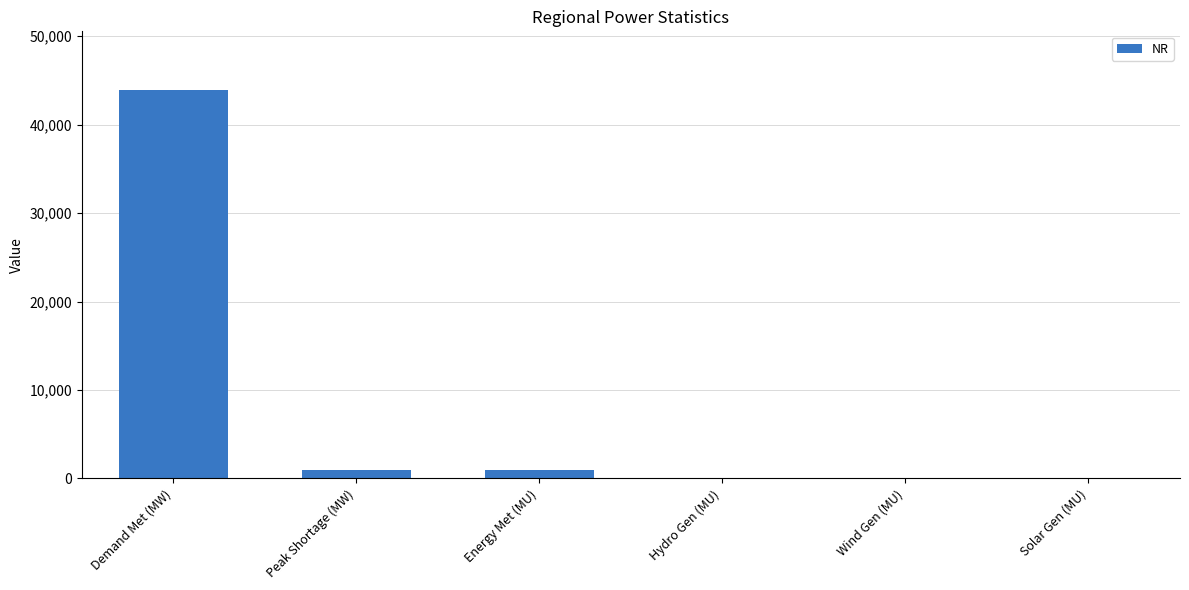

What is the greatest value displayed?

43960.0